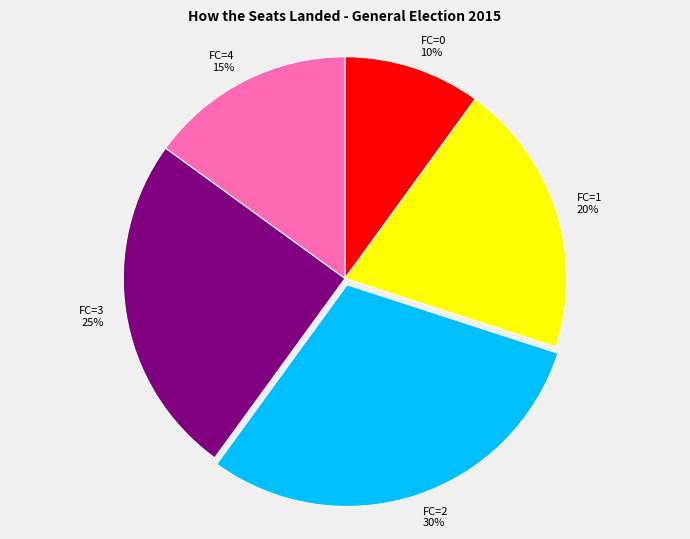

To the nearest percent, what is the average slice percentage?

20%